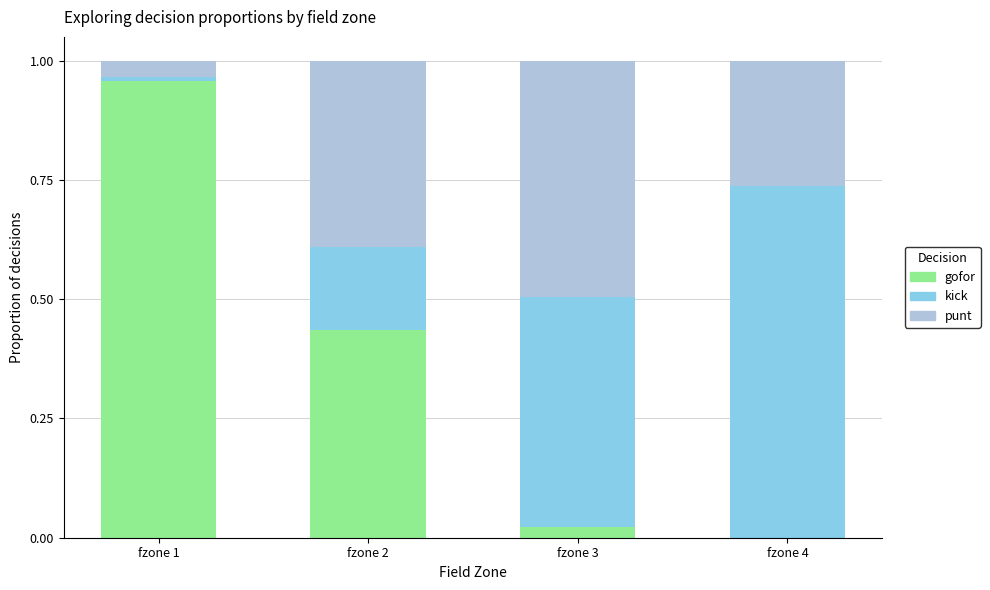

Are the bars grouped side by side (vs. stacked)?

No